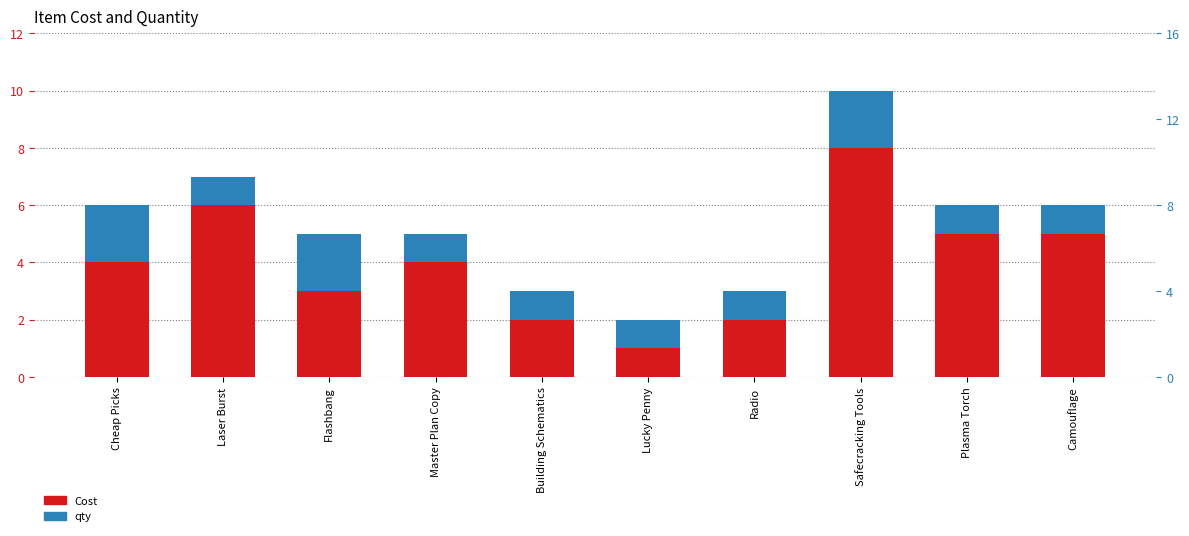

The Cost series shows 1 at Building Schematics. True or false?

False